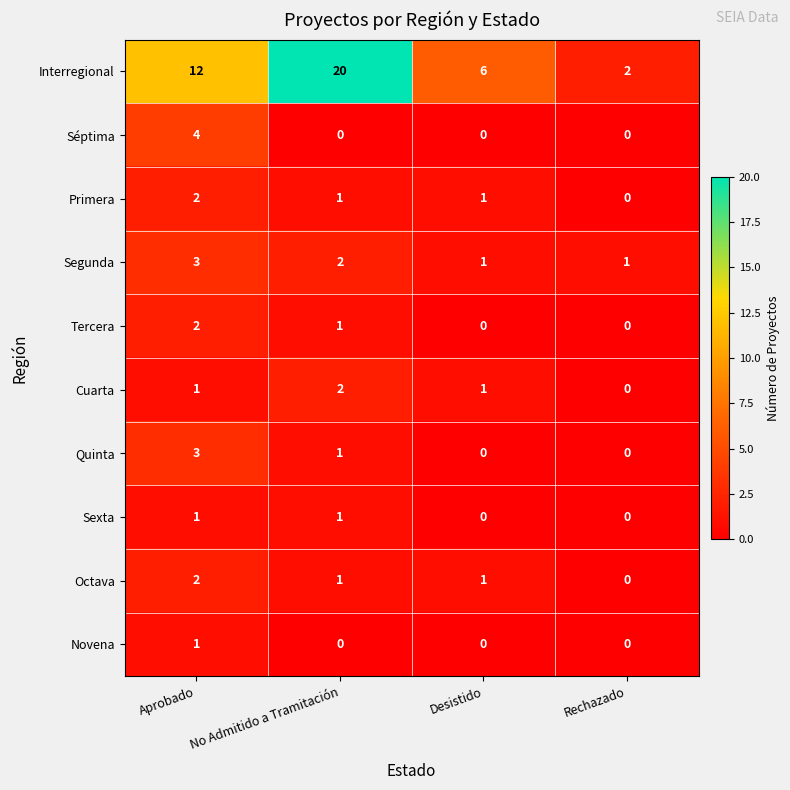

At how many categories does at least one series exceed 1?

4